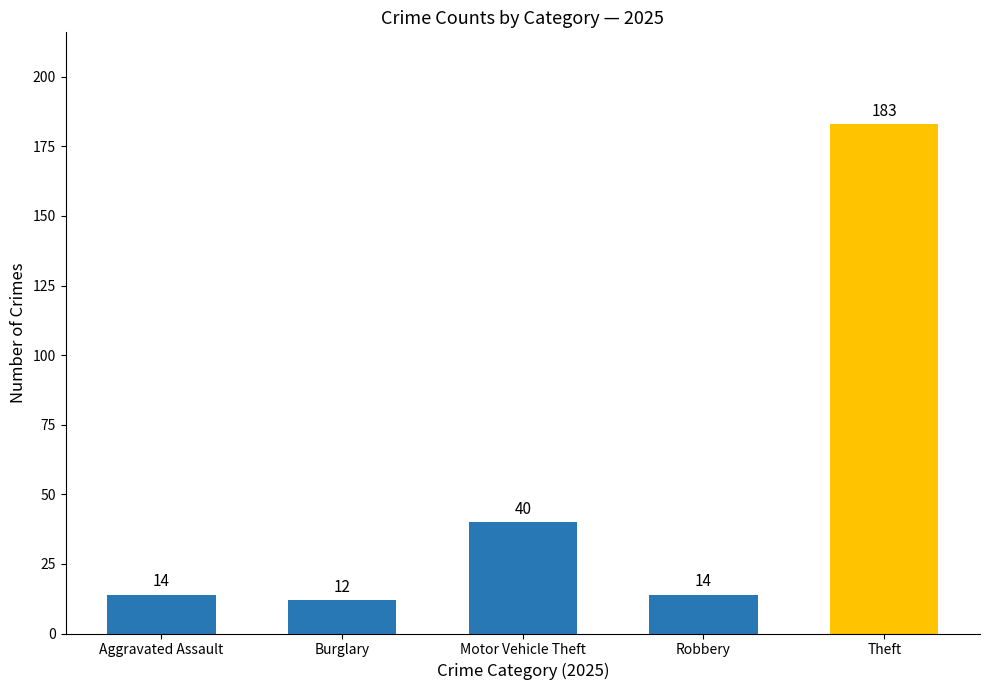

Reading right to left, transcribe all the data shown in this chart.

Theft=183	Robbery=14	Motor Vehicle Theft=40	Burglary=12	Aggravated Assault=14